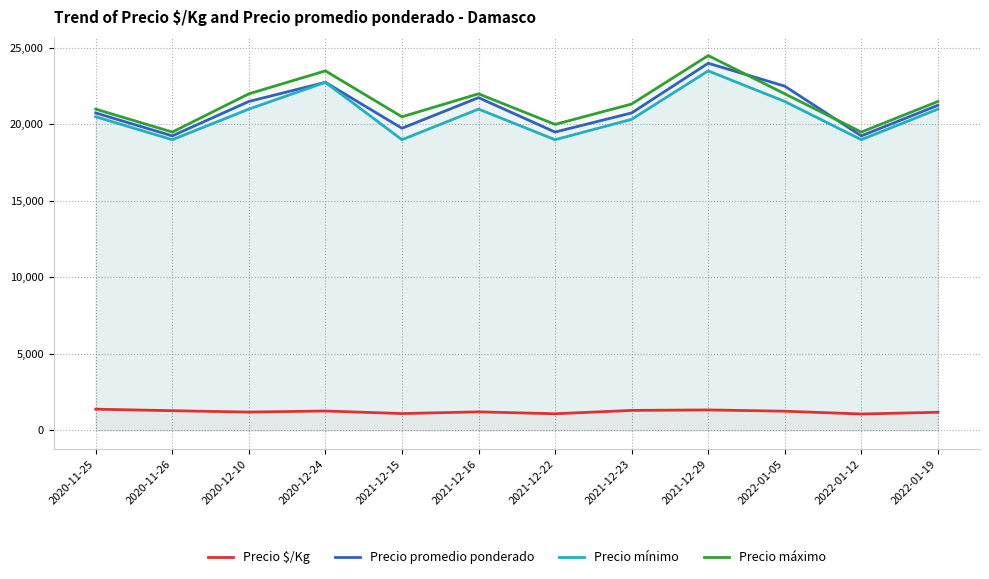

Which series has the largest range (max minus min)?

Precio máximo